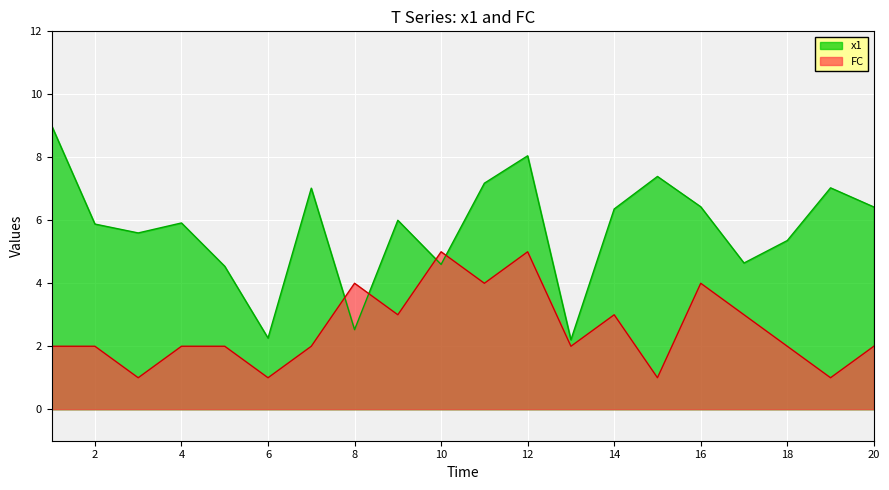

Reading left to right, extract all data points from this chart.

x1: 1=9.0	2=5.9	3=5.6	4=5.9	5=4.5	6=2.3	7=7.0	8=2.5	9=6.0	10=4.6	11=7.2	12=8.0	13=2.2	14=6.4	15=7.4	16=6.4	17=4.6	18=5.4	19=7.0	20=6.4
FC: 1=2.0	2=2.0	3=1.0	4=2.0	5=2.0	6=1.0	7=2.0	8=4.0	9=3.0	10=5.0	11=4.0	12=5.0	13=2.0	14=3.0	15=1.0	16=4.0	17=3.0	18=2.0	19=1.0	20=2.0